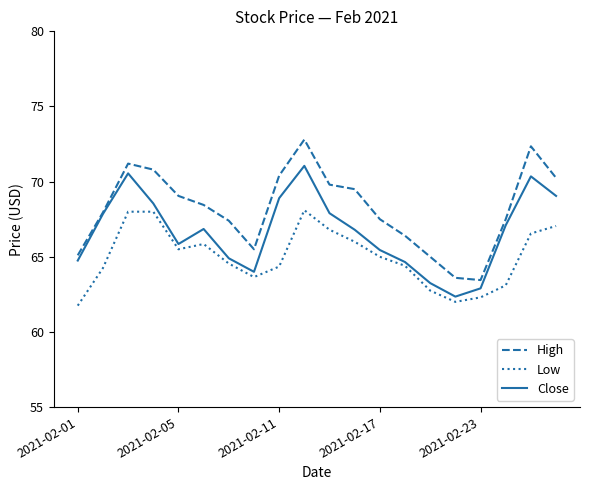

List the series in order of their overall mean, highest first.

High, Close, Low